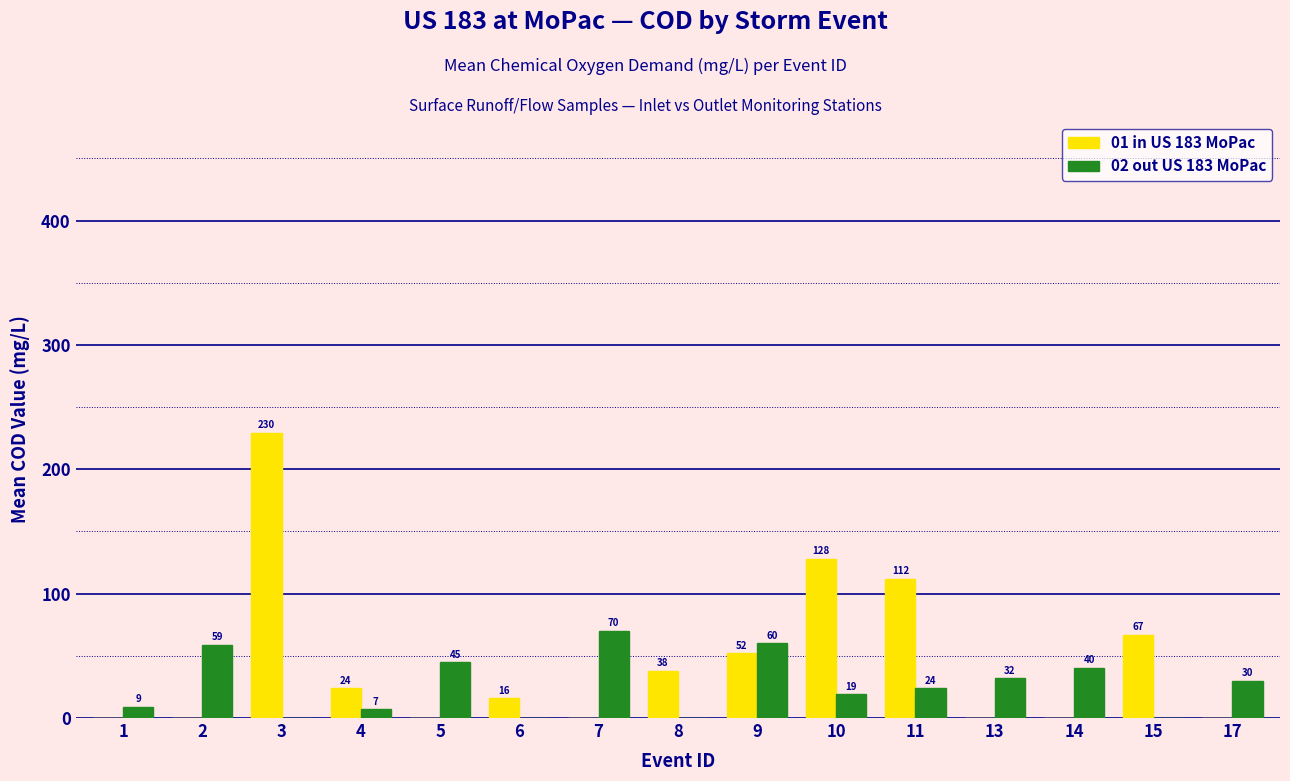

How many distinct data groups are displayed?

2